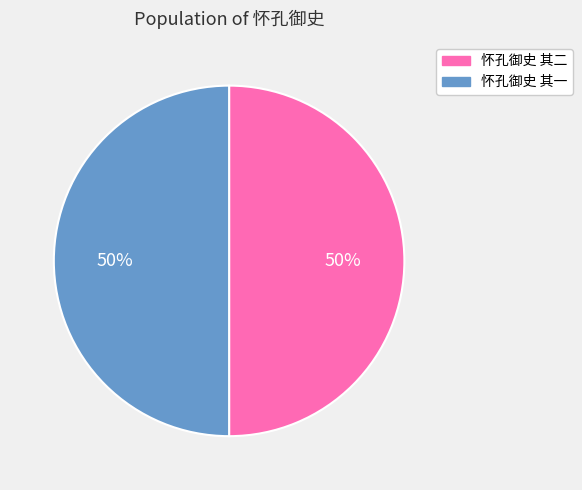

Approximately how many times larger is the value at 怀孔御史 其二 compared to 怀孔御史 其一?

1.0